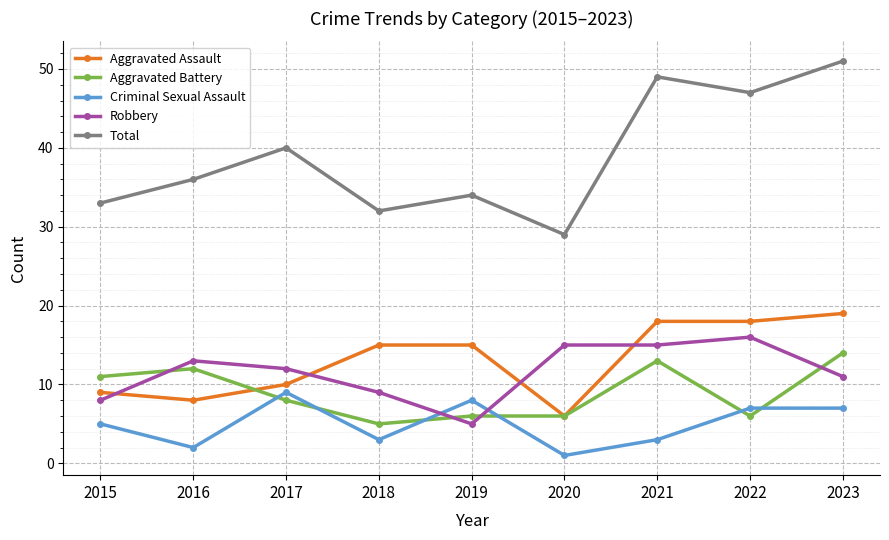

Where is the first local minimum for Criminal Sexual Assault?

2016